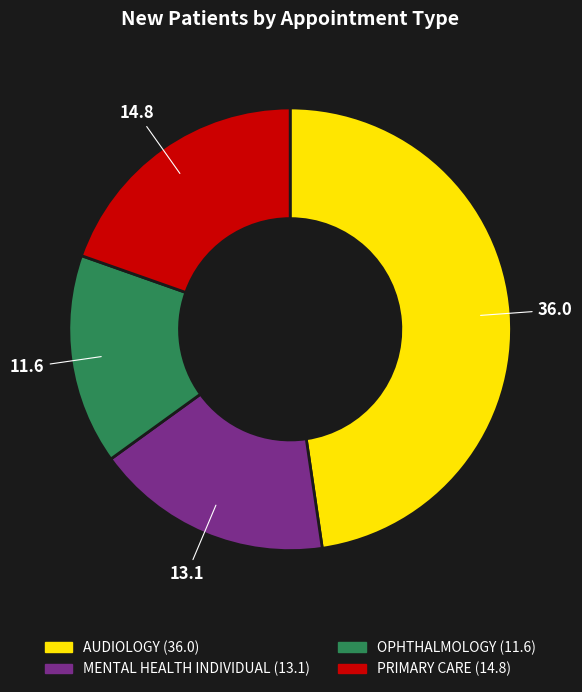

Is MENTAL HEALTH INDIVIDUAL the majority of the pie?

No